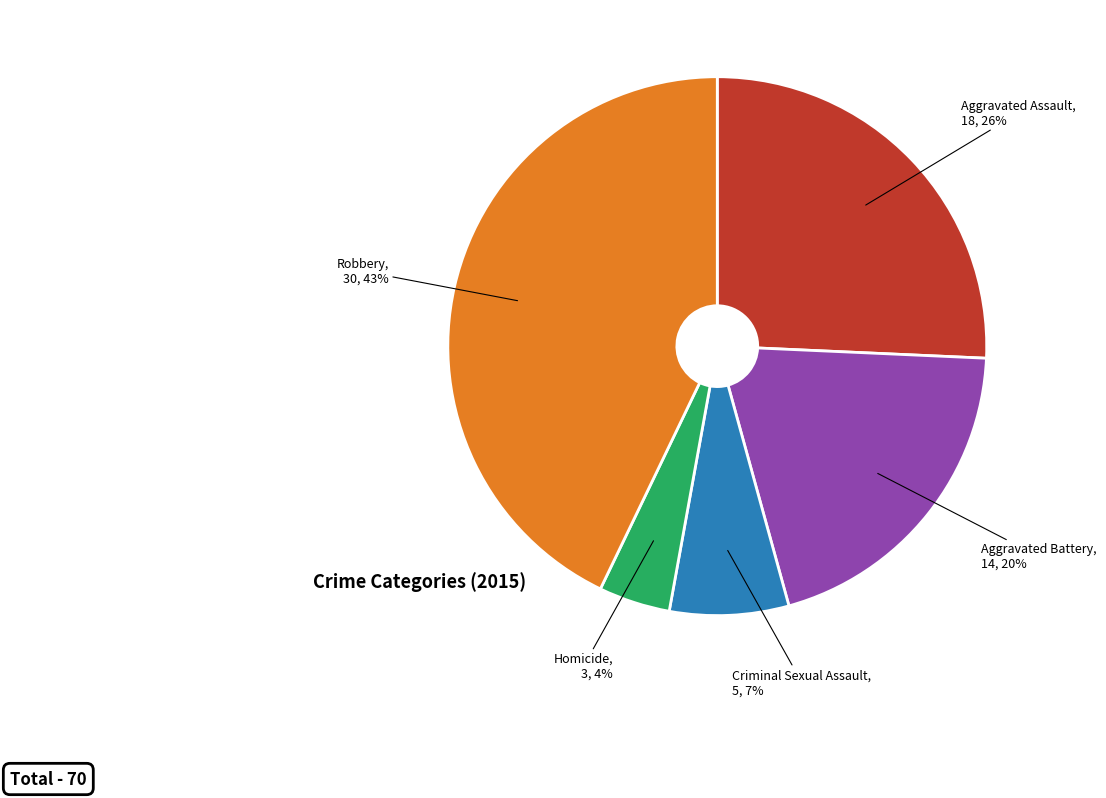

Is Criminal Sexual Assault the majority of the pie?

No